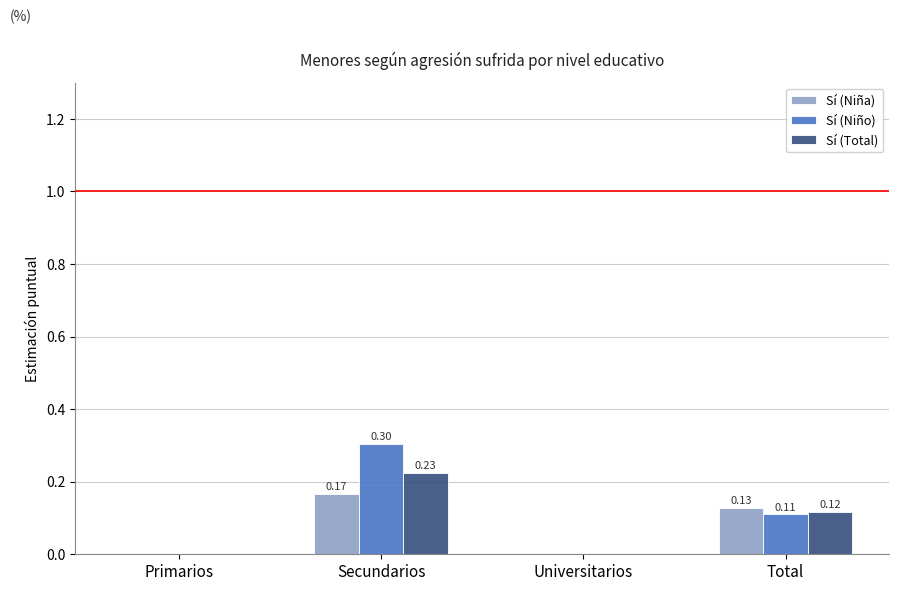

At which category does the chart reach its peak across all series?

Secundarios